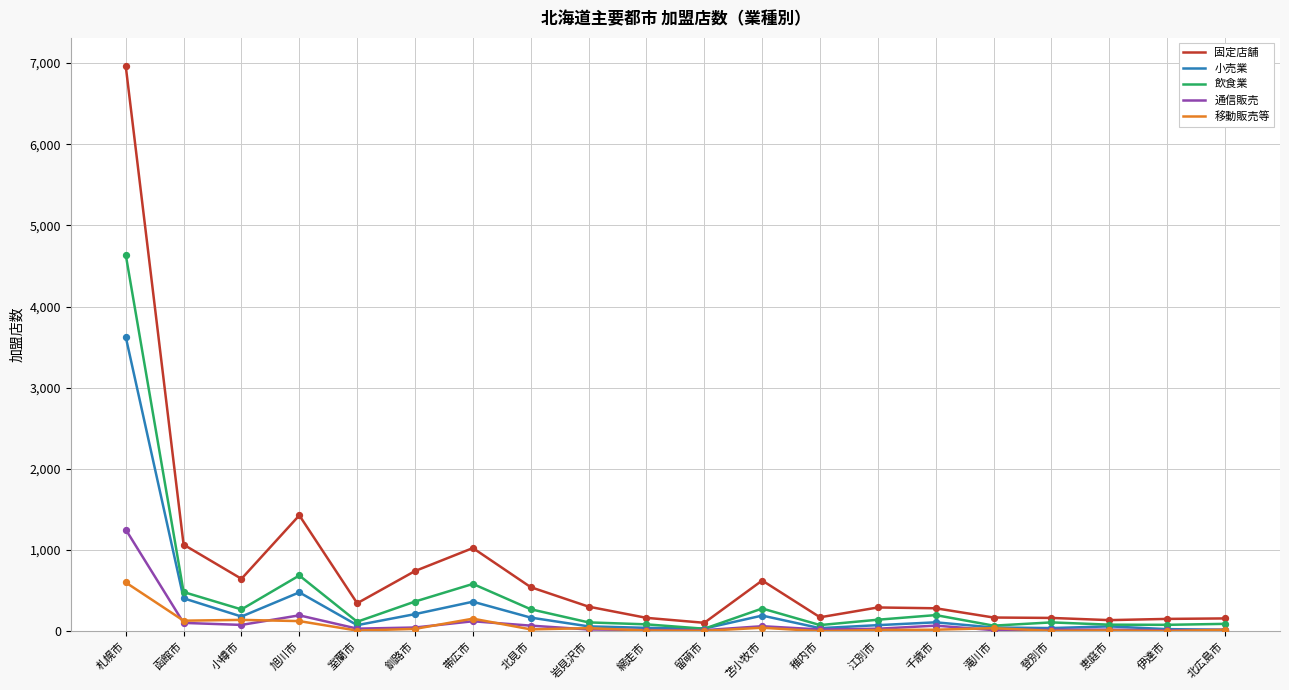

What is the total value across all series at 帯広市?

2250